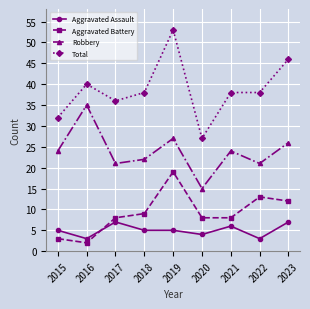

What is the difference between the Aggravated Battery values at 2017 and 2015?

5